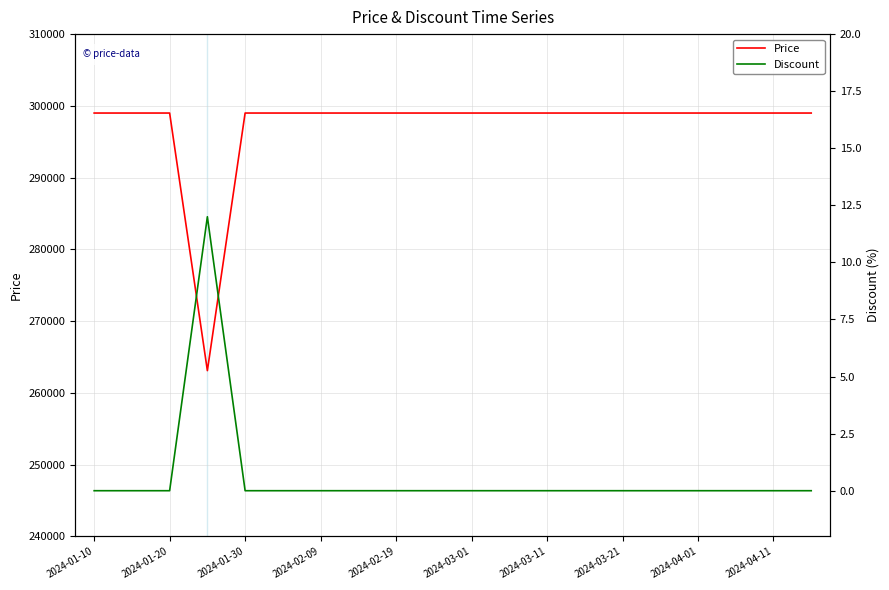

What value does the Price series have at 2024-04-01, to the nearest 100?

299000